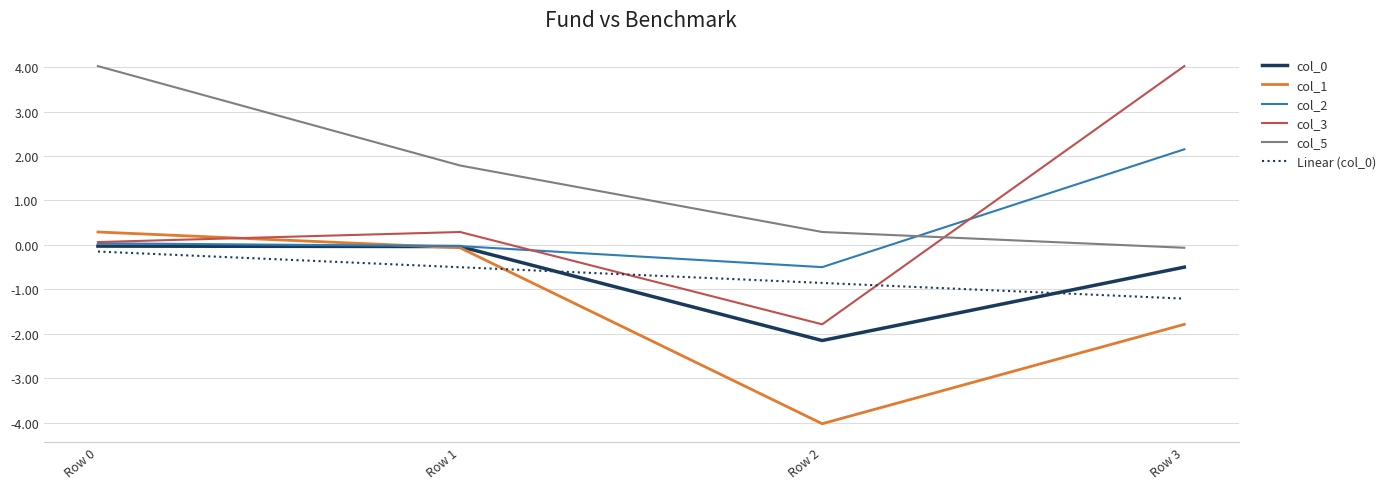

Is this an area chart (filled region under the line)?

No